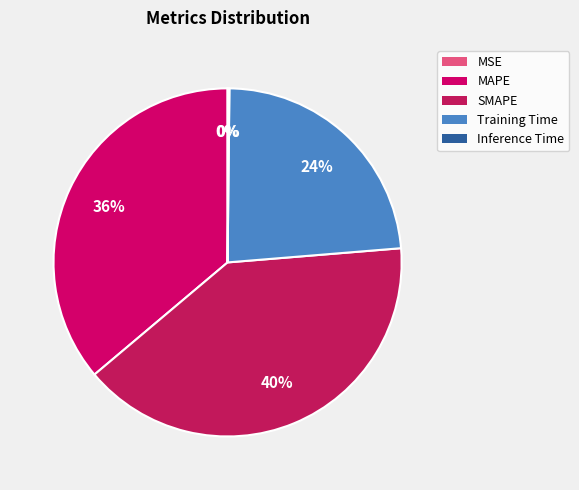

How many segments does this pie chart have?

5